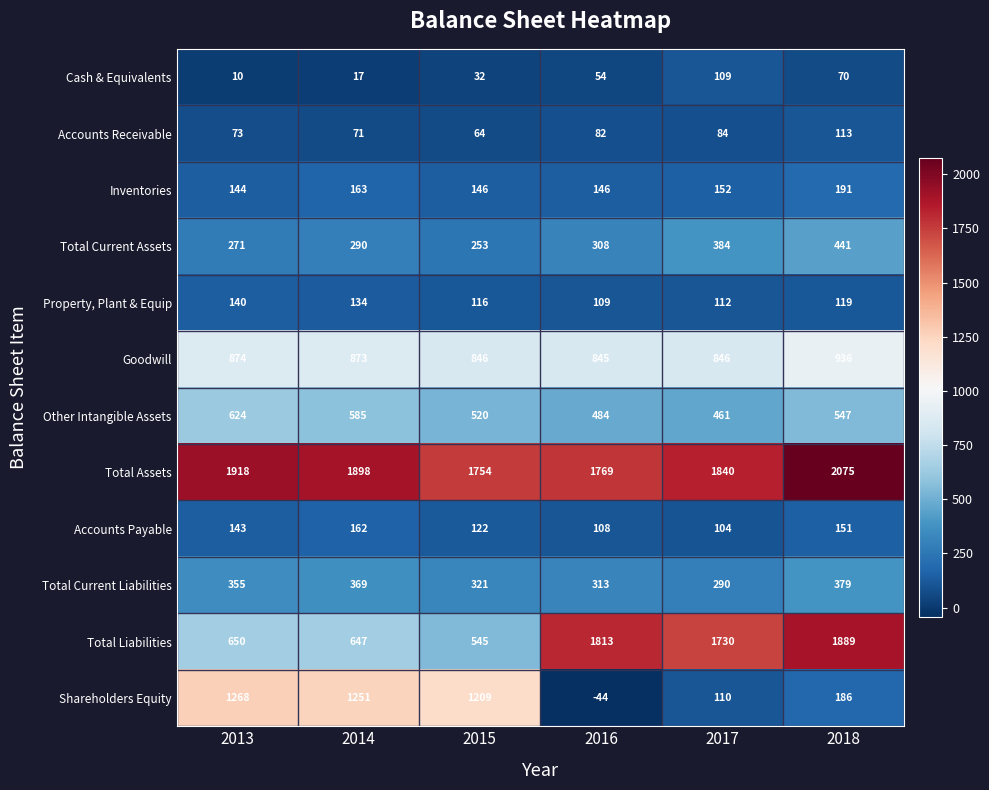

Which series has the largest total across all categories?

Total Assets